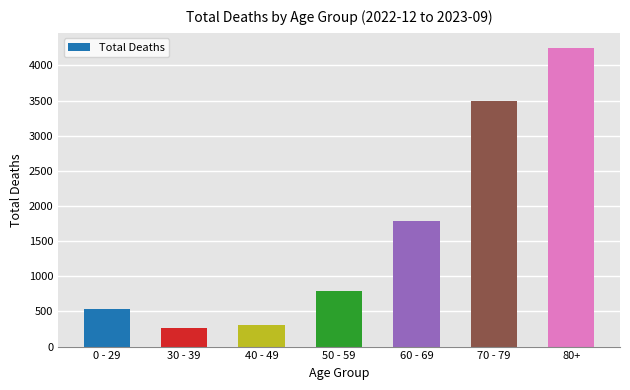

How many data points are less than 784?

3